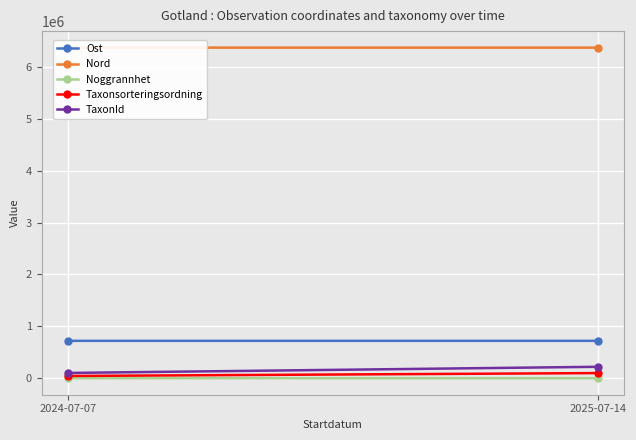

At which label does Nord reach its peak?

2024-07-07